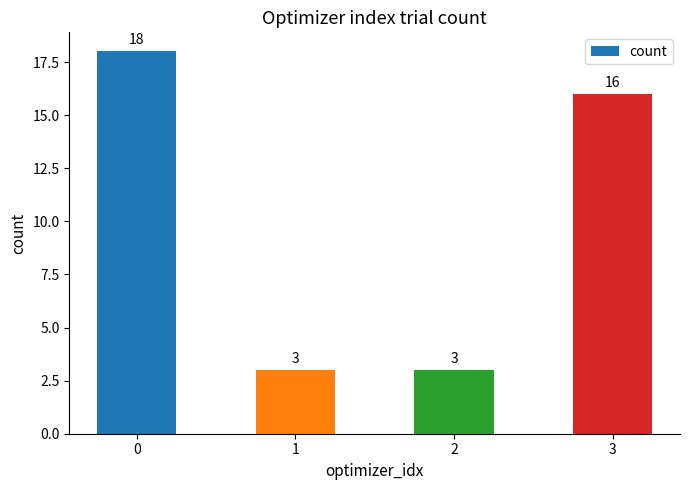

What is the value of the 3rd bar from the left?

3